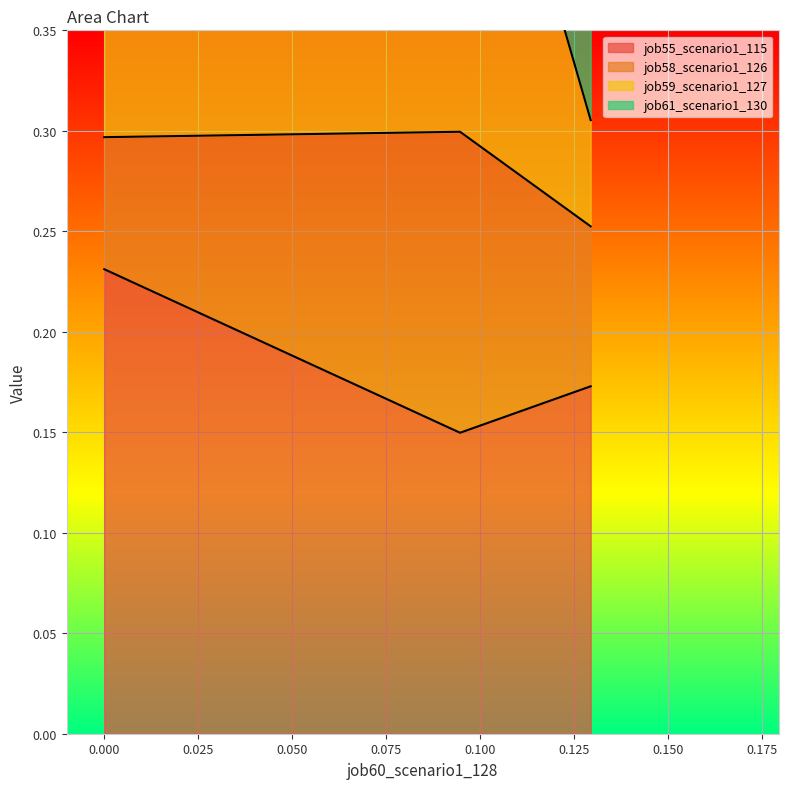

Which series has the largest total across all categories?

job59_scenario1_127